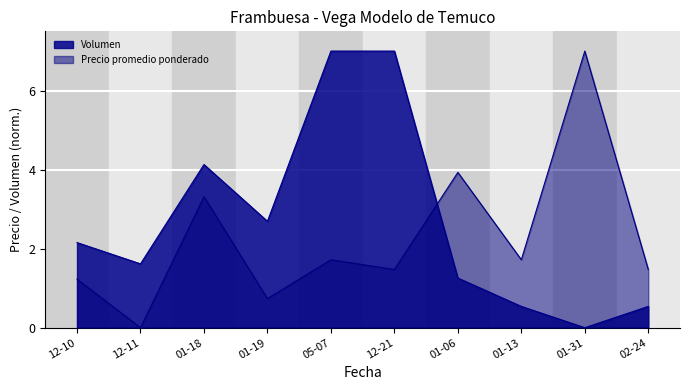

True or false: Precio minimo has more than 2 points higher than both neighbors.

True